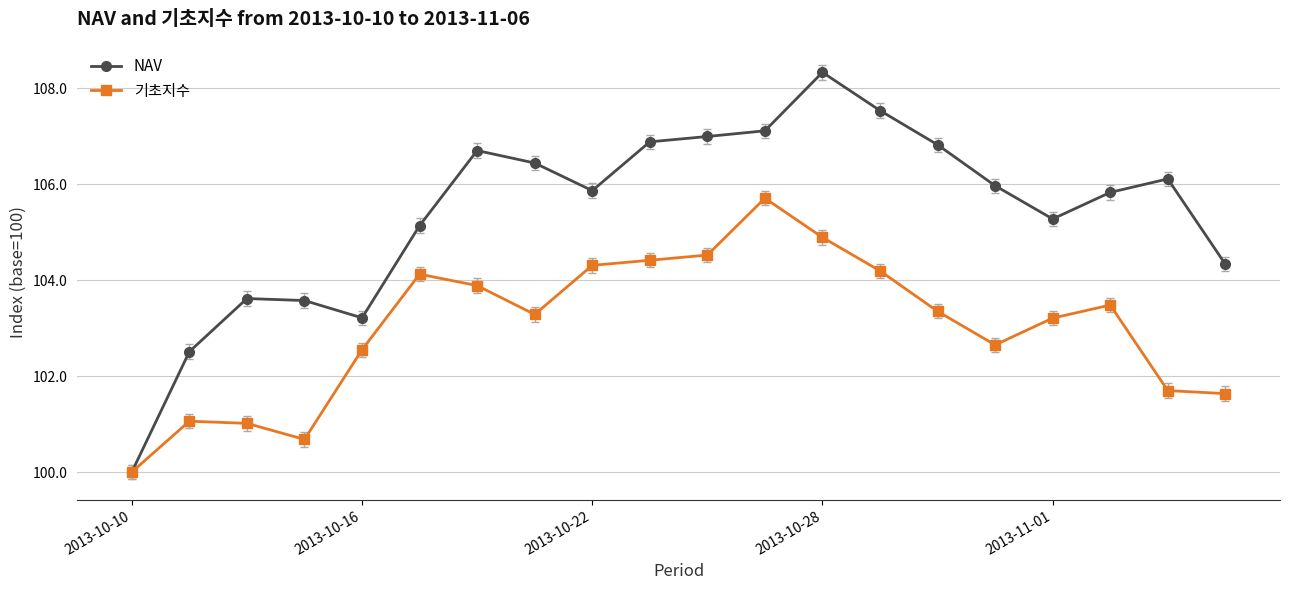

What are all the series names shown in the legend?

NAV, 기초지수